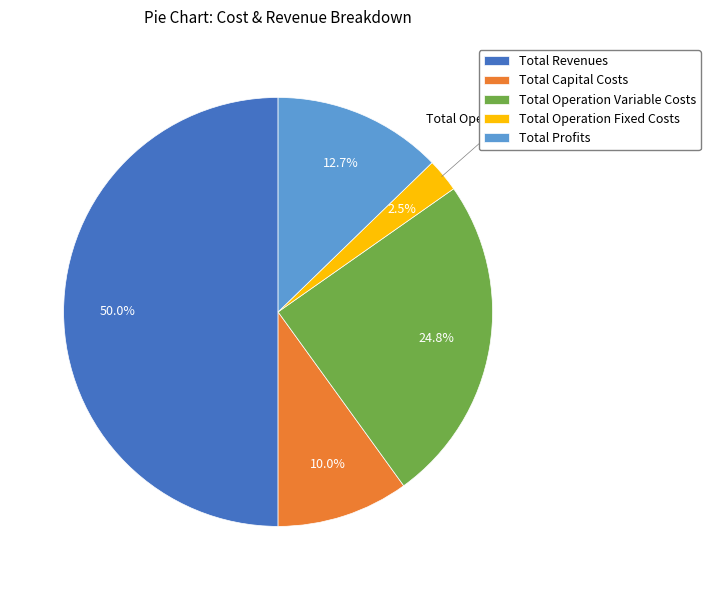

Which slice is the smallest?

Total Operation Fixed Costs